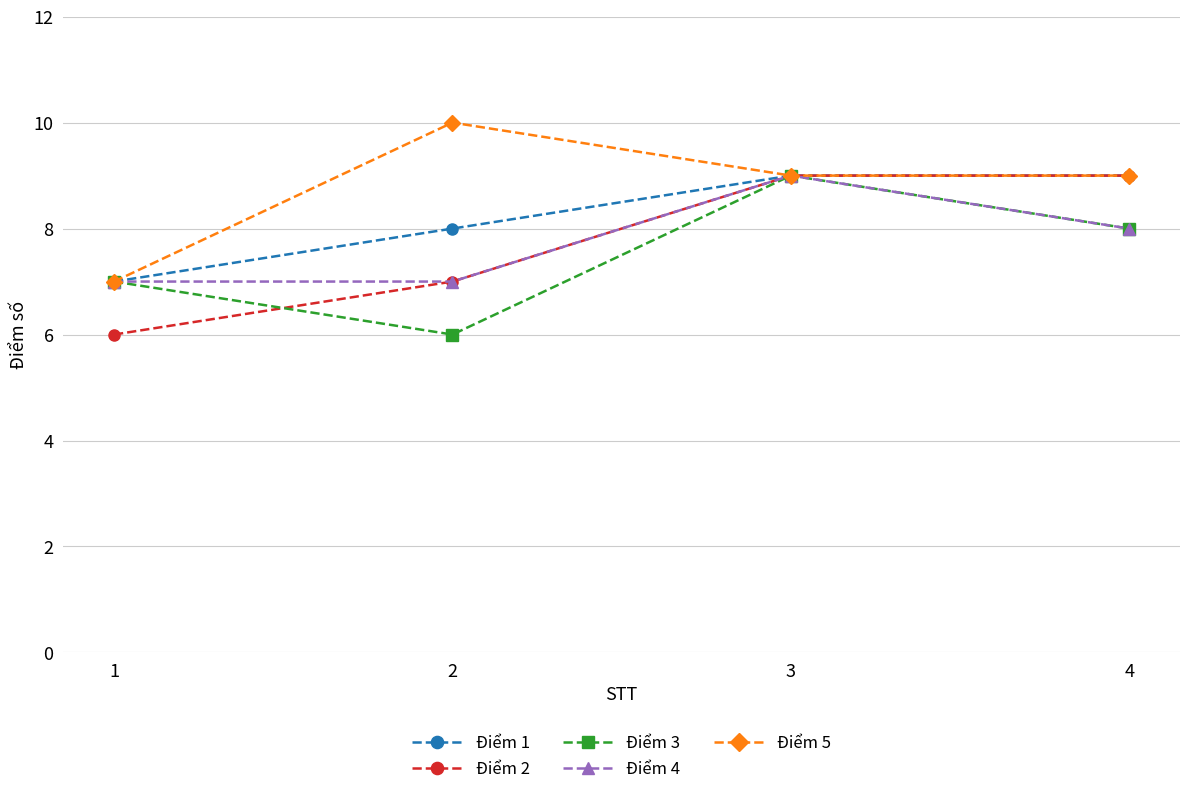

What is the total value across all series at 4?

43